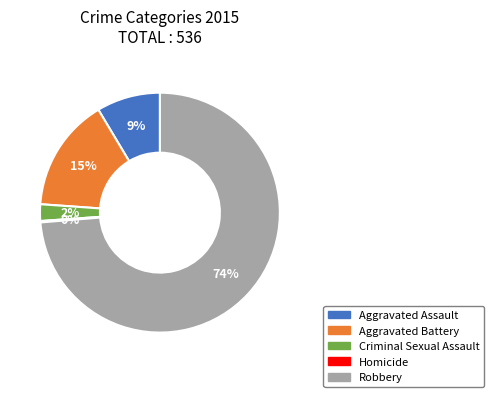

True or false: Aggravated Assault accounts for 9% of the total.

True